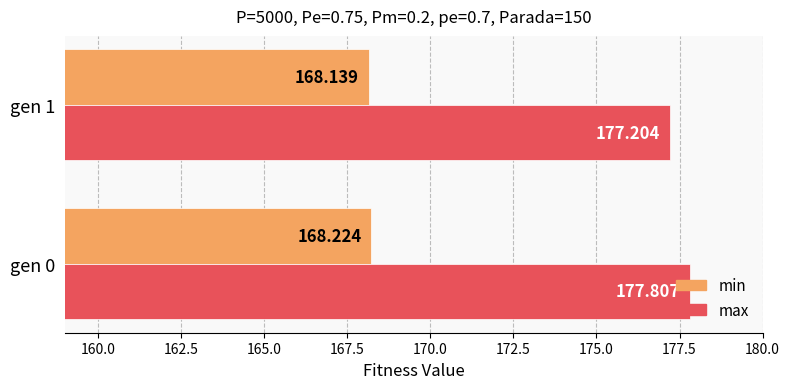

Which series has the largest total across all categories?

max